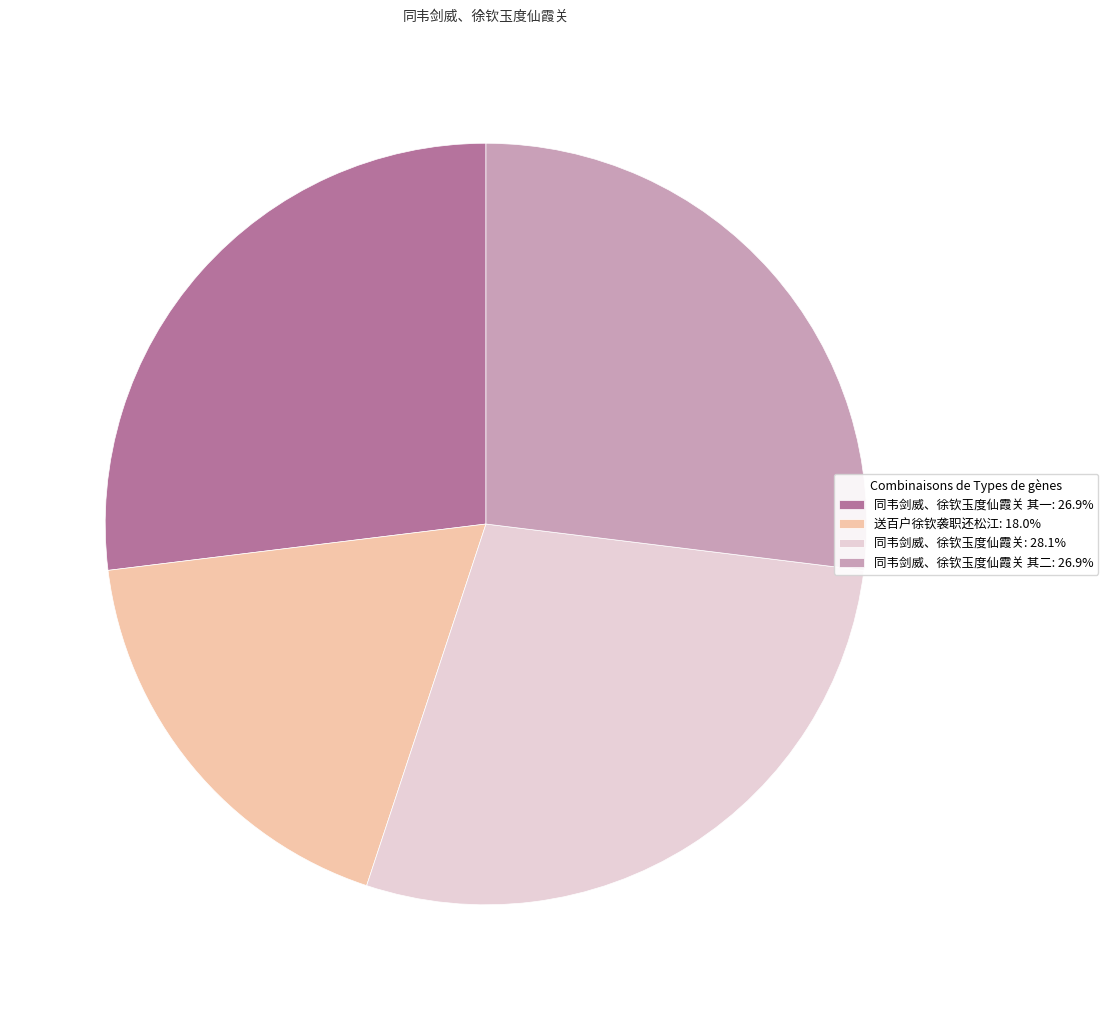

How many segments does this pie chart have?

4